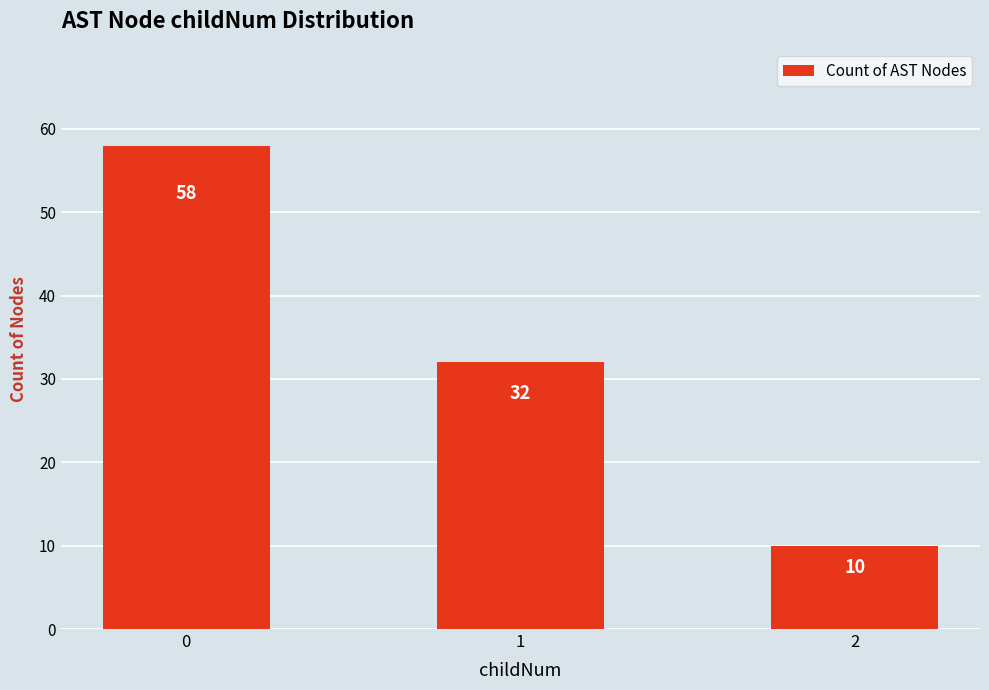

At which label is the value closest to 34?

1